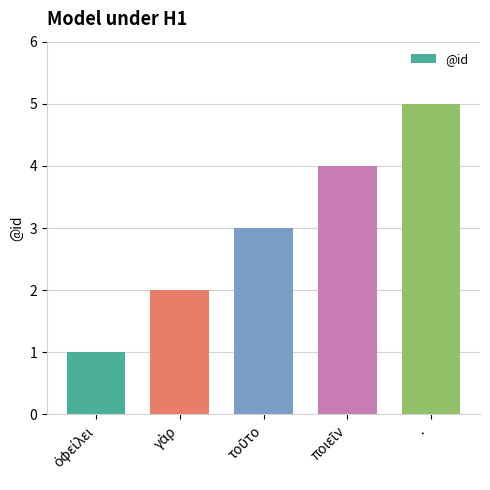

What is the greatest value displayed?

5